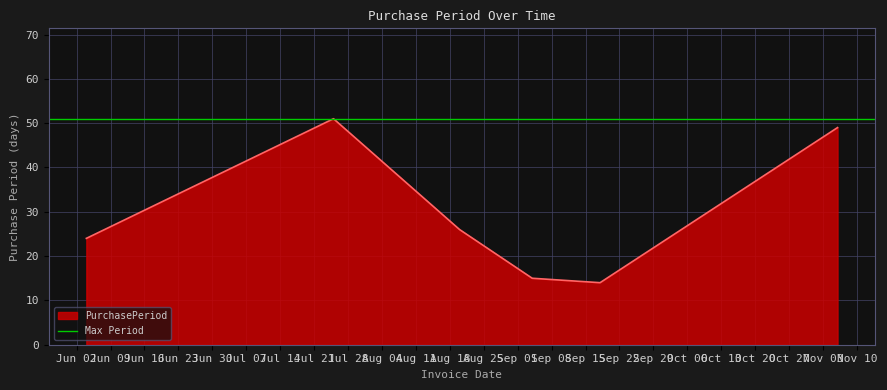

True or false: there are more than 2 points higher than both neighbors.

False